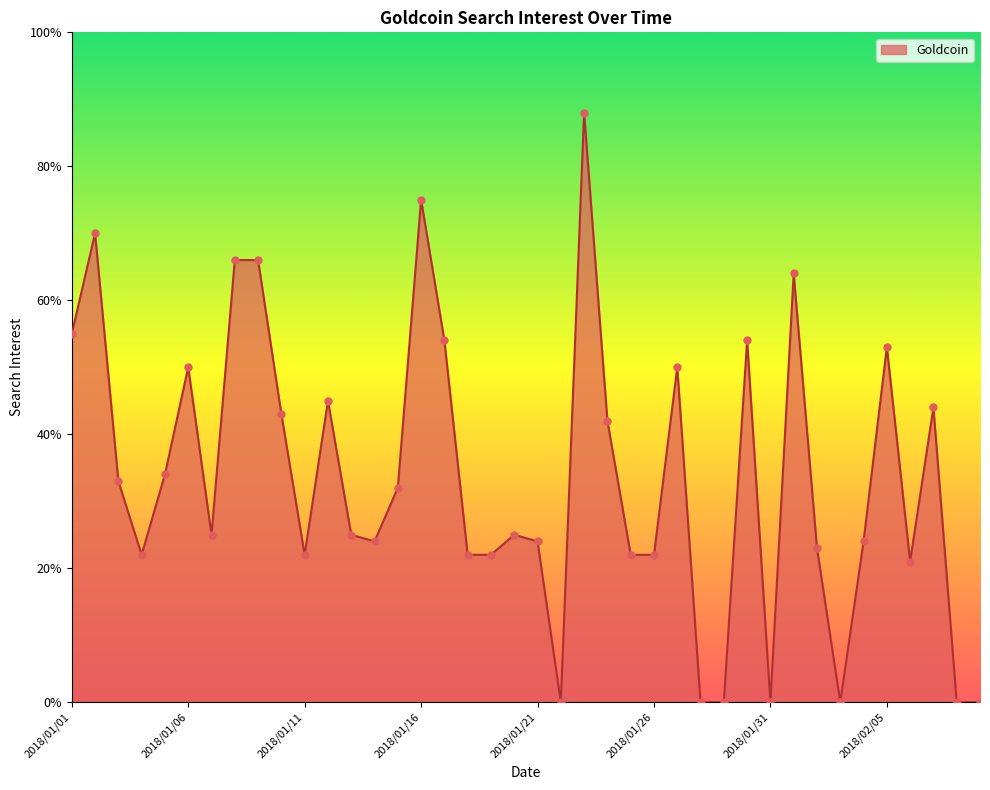

What is the maximum value shown in the chart?

88